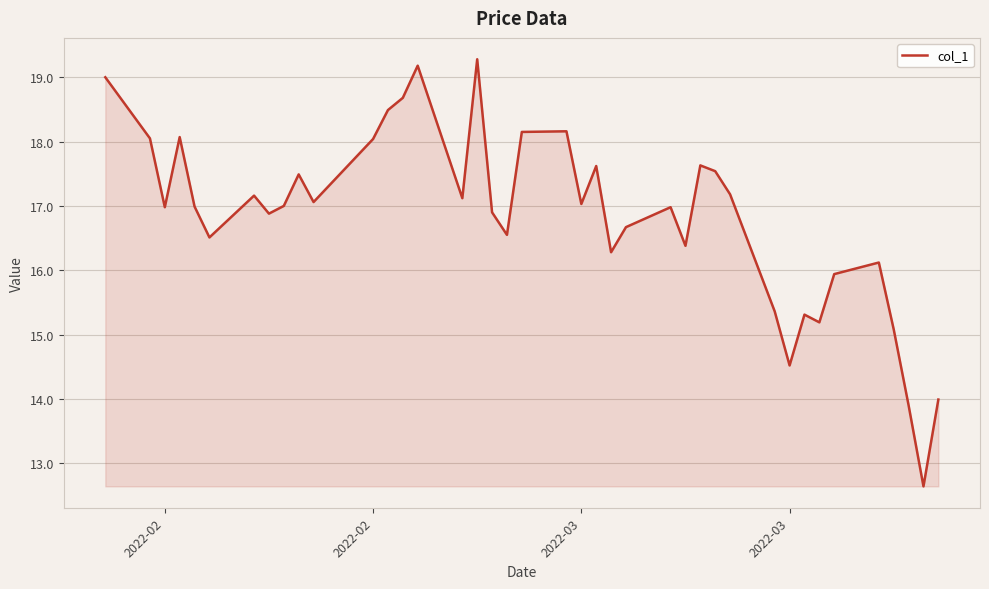

What is the greatest value displayed?

19.3